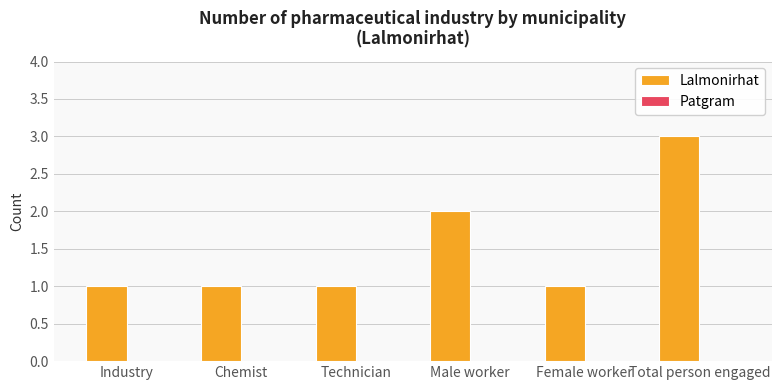

How many data points does each series have?

6